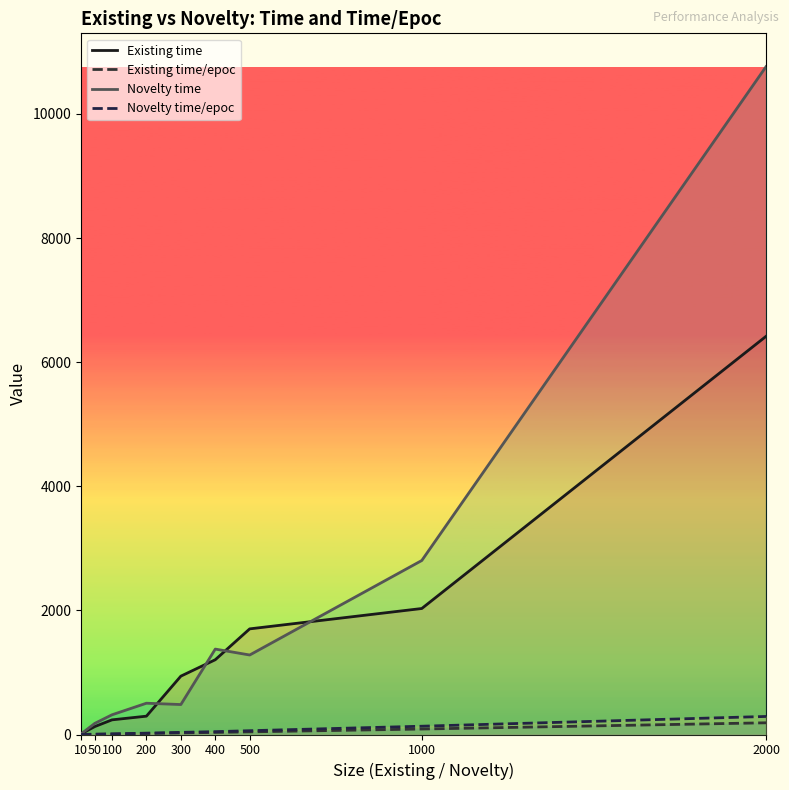

True or false: Novelty time has a value of 12.6 at 10.

False